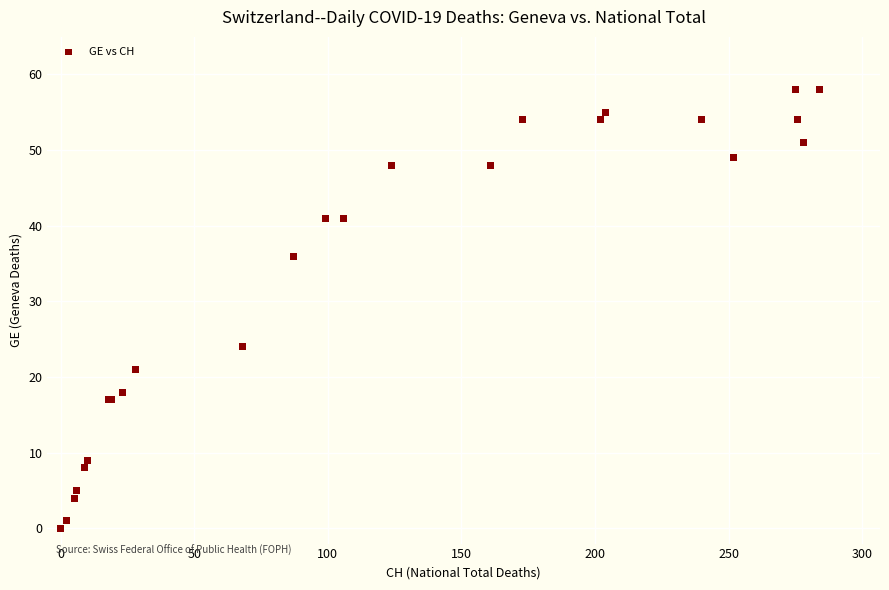

What Y value in the scatter plot is closest to 29?

24